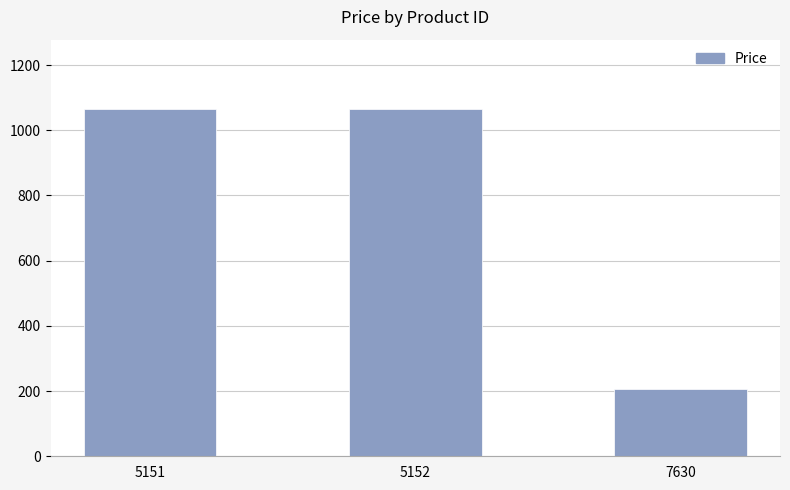

How many data points are less than 1065?

1